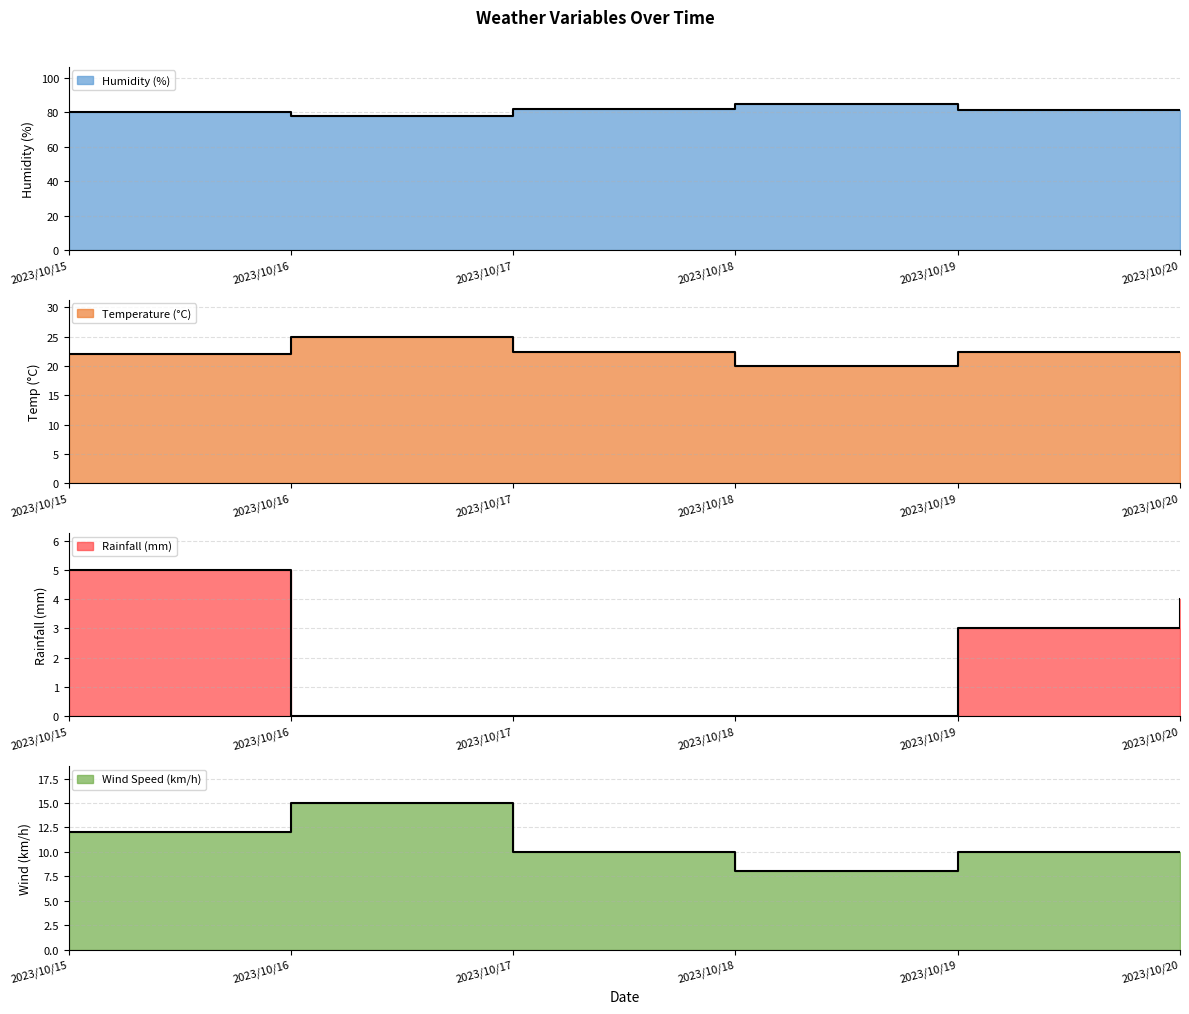

What is the sum of the Temperature (°C) values at 2023/10/20 and 2023/10/19?

44.7